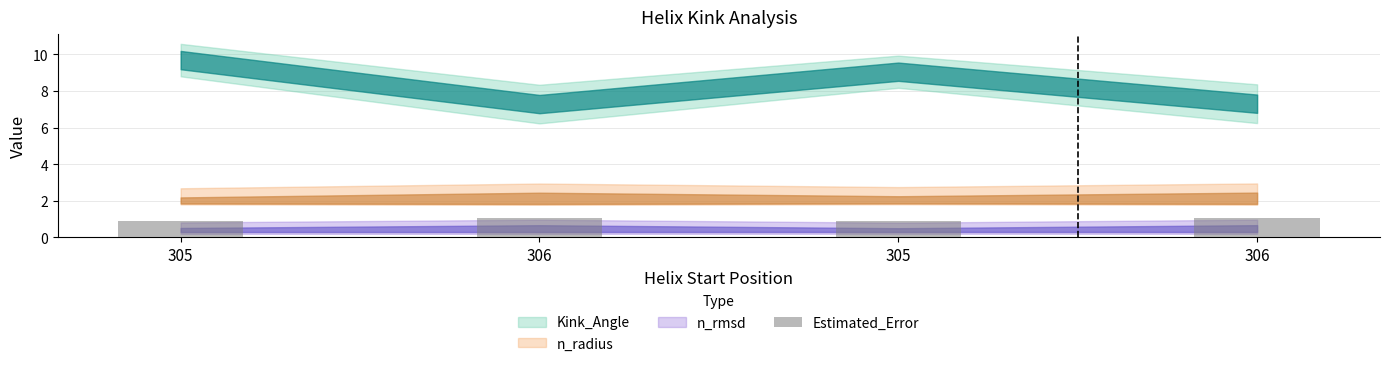

How many data points are above 1?

2